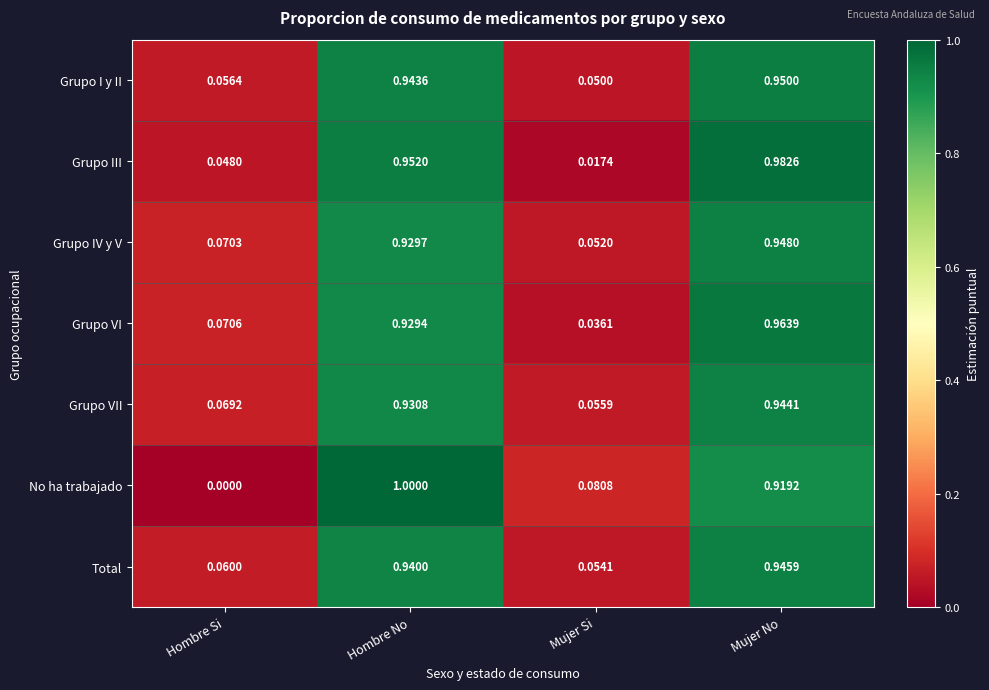

Between Mujer Si and Mujer No, which series saw the biggest shift?

Grupo III